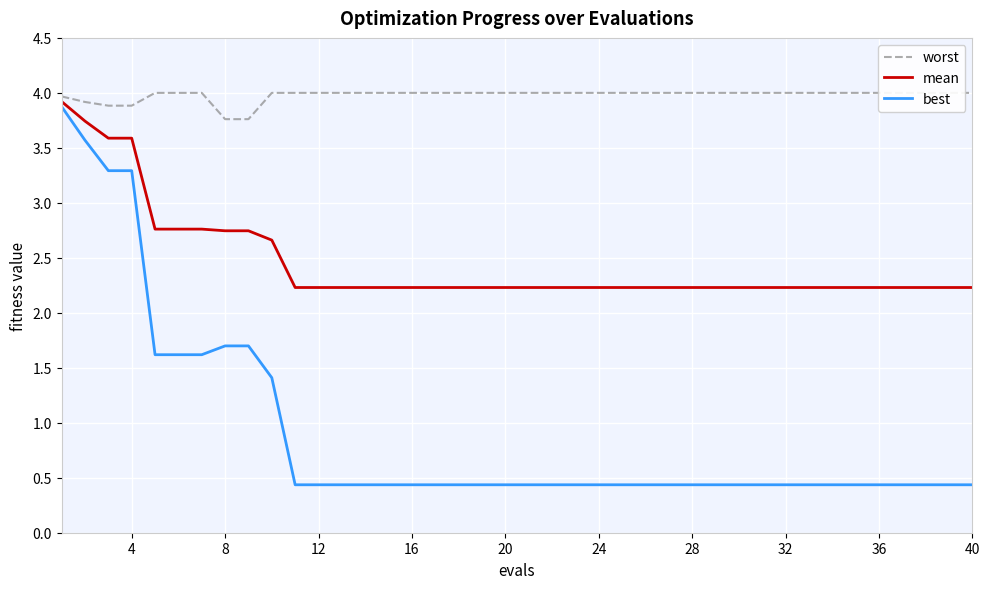

Reading left to right, list all the values displayed in this chart.

worst: 4.0	3.9	3.9	3.9	4.0	4.0	4.0	3.8	3.8	4.0	4.0	4.0	4.0	4.0	4.0	4.0	4.0	4.0	4.0	4.0	4.0	4.0	4.0	4.0	4.0	4.0	4.0	4.0	4.0	4.0	4.0	4.0	4.0	4.0	4.0	4.0	4.0	4.0	4.0	4.0
mean: 3.9	3.7	3.6	3.6	2.8	2.8	2.8	2.7	2.7	2.7	2.2	2.2	2.2	2.2	2.2	2.2	2.2	2.2	2.2	2.2	2.2	2.2	2.2	2.2	2.2	2.2	2.2	2.2	2.2	2.2	2.2	2.2	2.2	2.2	2.2	2.2	2.2	2.2	2.2	2.2
best: 3.9	3.6	3.3	3.3	1.6	1.6	1.6	1.7	1.7	1.4	0.4	0.4	0.4	0.4	0.4	0.4	0.4	0.4	0.4	0.4	0.4	0.4	0.4	0.4	0.4	0.4	0.4	0.4	0.4	0.4	0.4	0.4	0.4	0.4	0.4	0.4	0.4	0.4	0.4	0.4